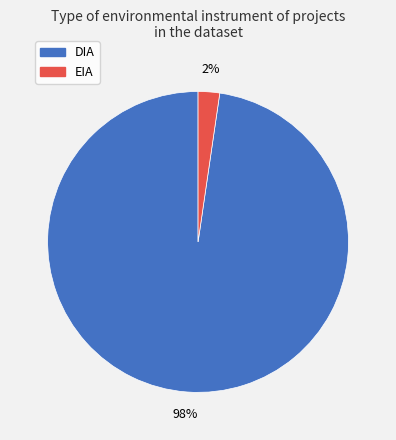

Does any single category account for the majority?

Yes